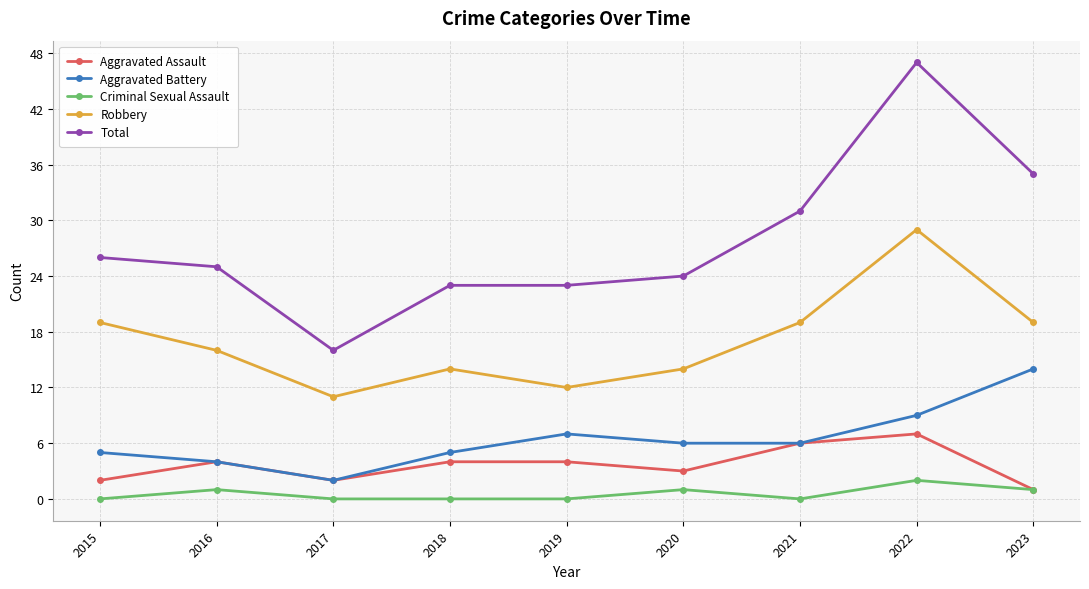

Is it true that Total equals 25 at 2016?

True